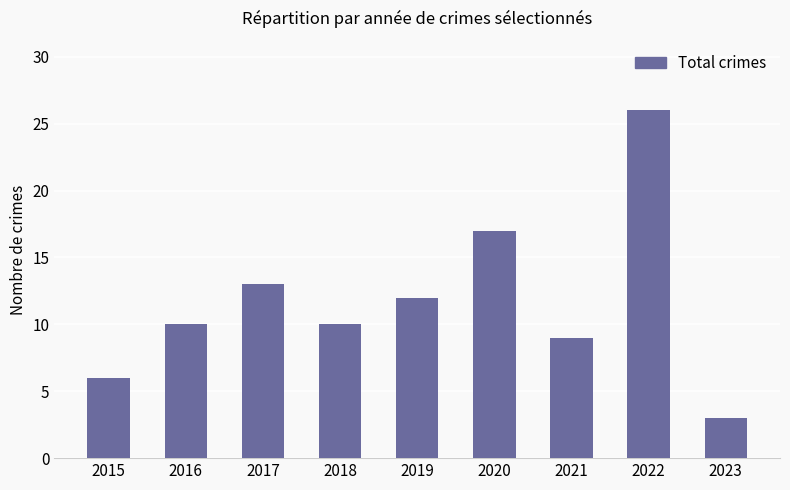

Reading right to left, list all the values displayed in this chart.

3	26	9	17	12	10	13	10	6